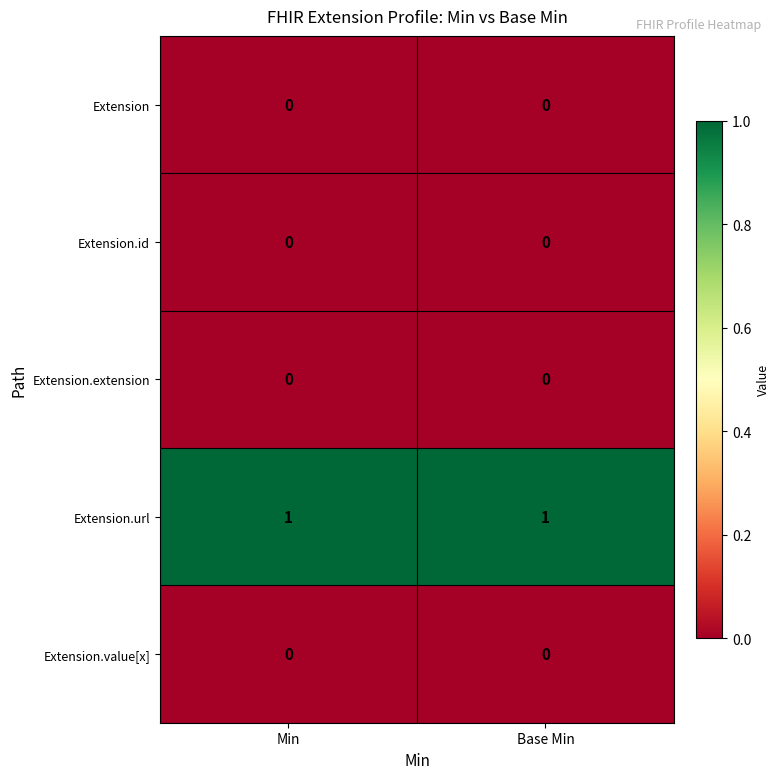

Reading left to right, transcribe all the data shown in this chart.

Extension: Min=0	Base Min=0
Extension.id: Min=0	Base Min=0
Extension.extension: Min=0	Base Min=0
Extension.url: Min=1	Base Min=1
Extension.value[x]: Min=0	Base Min=0